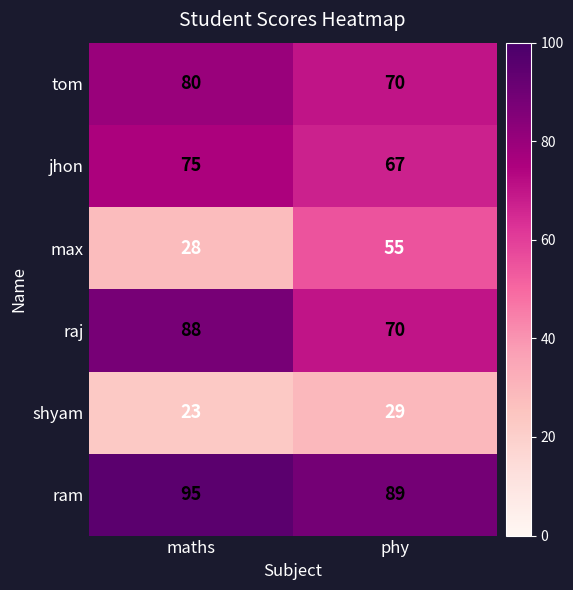

True or false: tom has a value of 23 at phy.

False